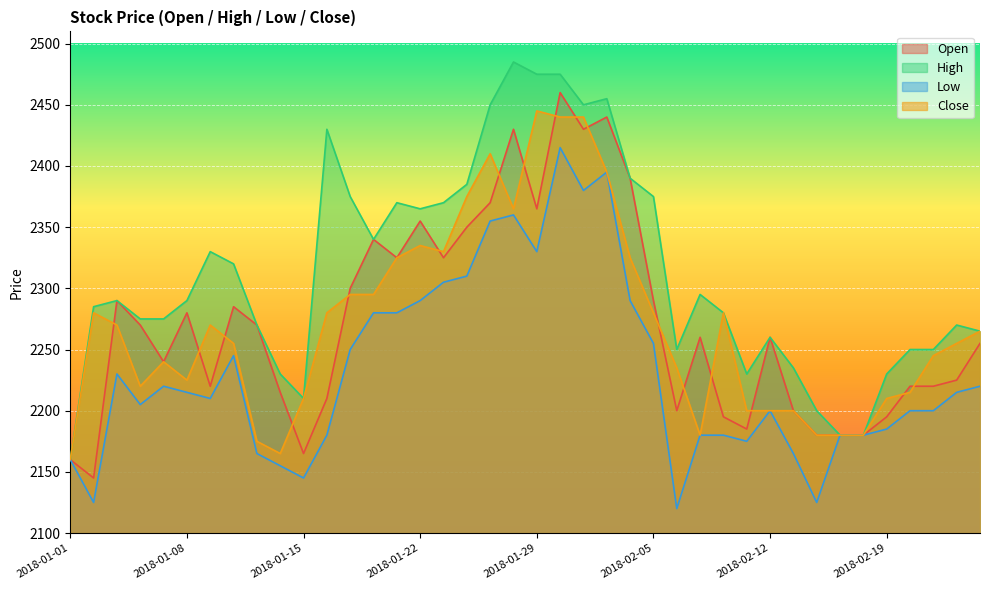

True or false: Open and Low cross at least once.

False